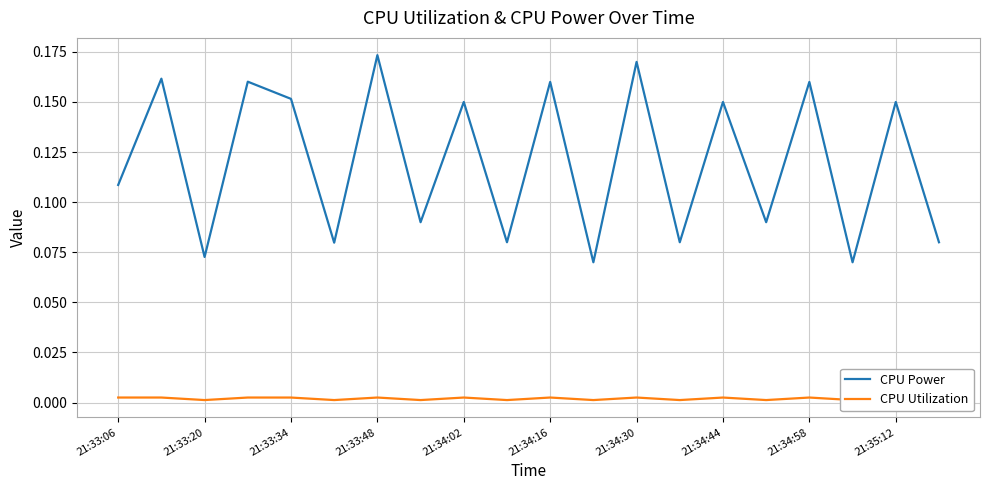

What is the maximum value shown in the chart?

0.2